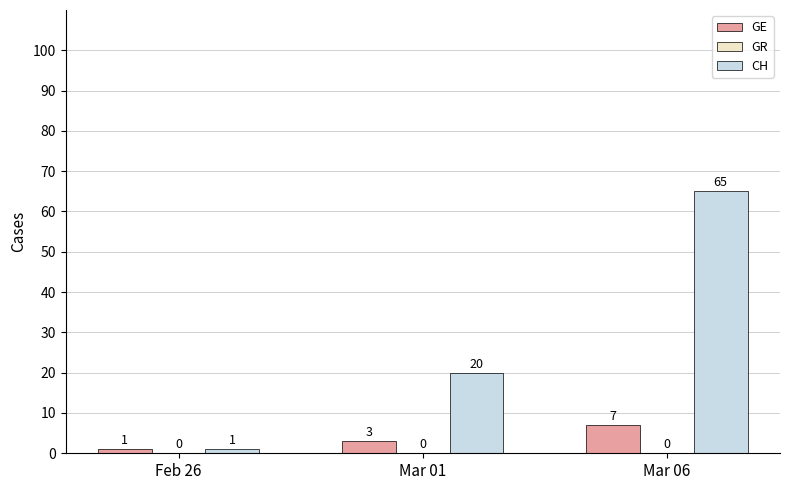

At which label is GE closest to 4?

Mar 01